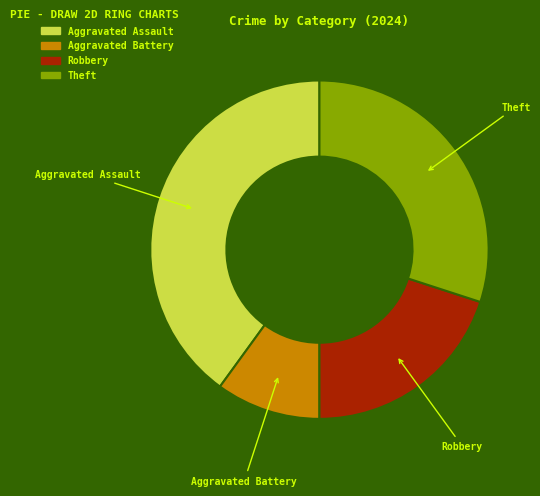

How many slices are in this pie chart?

4